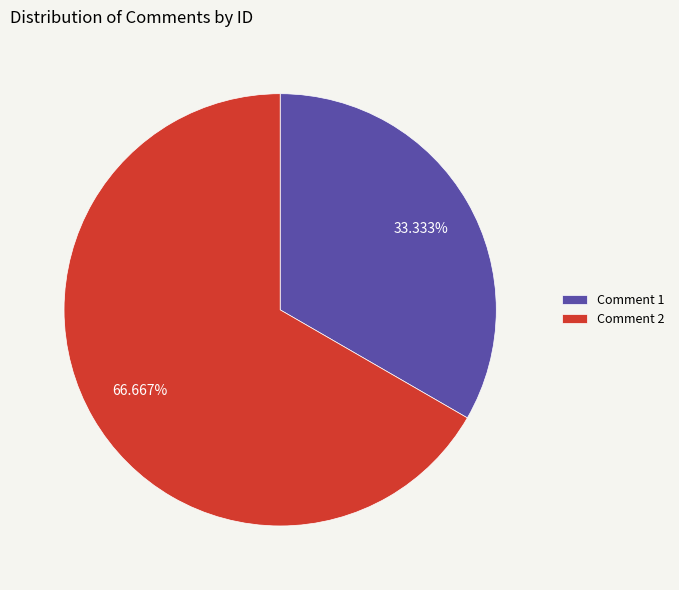

Which slice is the largest?

Comment 2